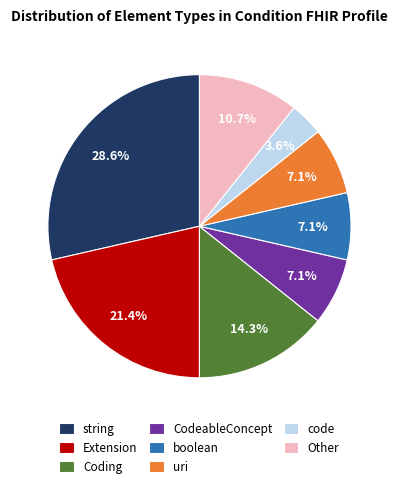

Does uri account for over 50% of the chart?

No